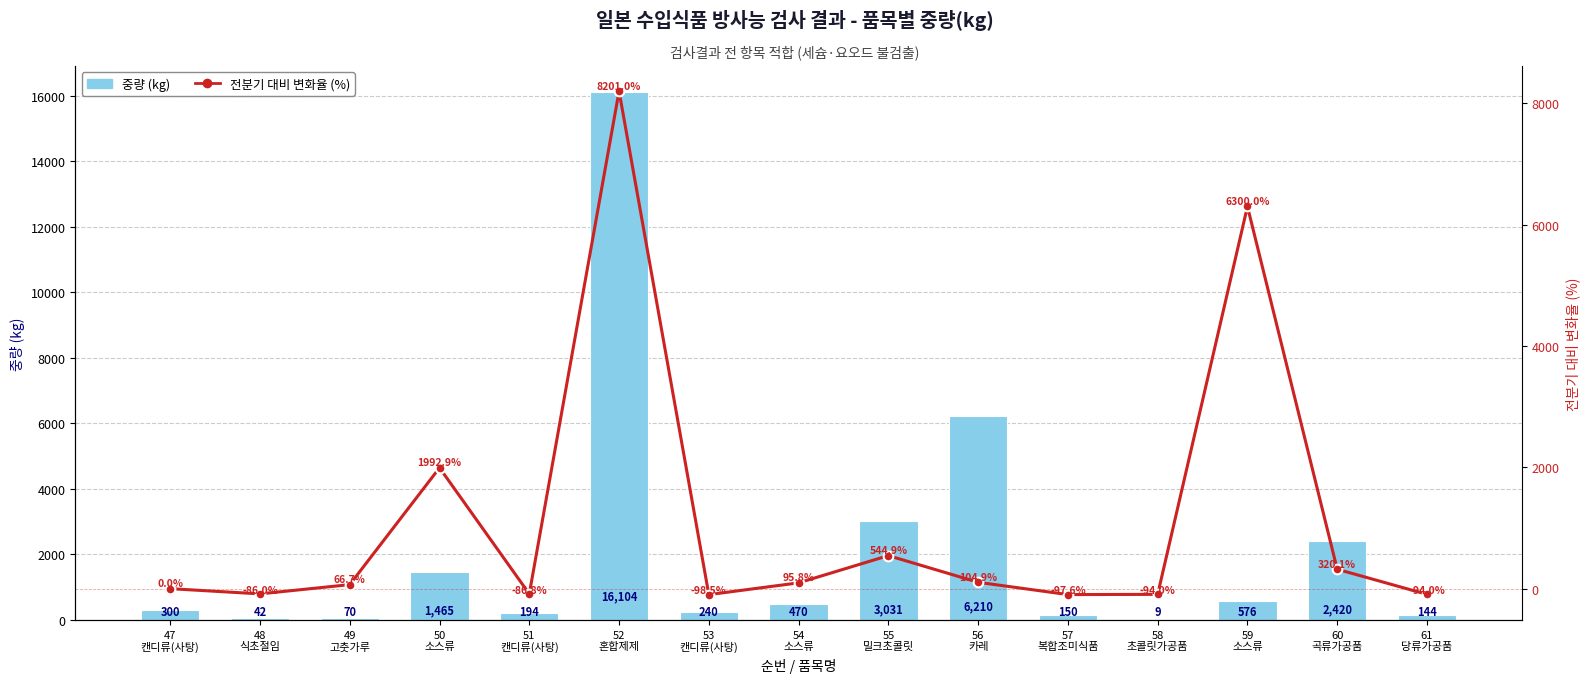

Rank the categories by 중량 (kg) value from lowest to highest.

58
초콜릿가공품, 48
식초절임, 49
고춧가루, 61
당류가공품, 57
복합조미식품, 51
캔디류(사탕), 53
캔디류(사탕), 47
캔디류(사탕), 54
소스류, 59
소스류, 50
소스류, 60
곡류가공품, 55
밀크초콜릿, 56
카레, 52
혼합제제